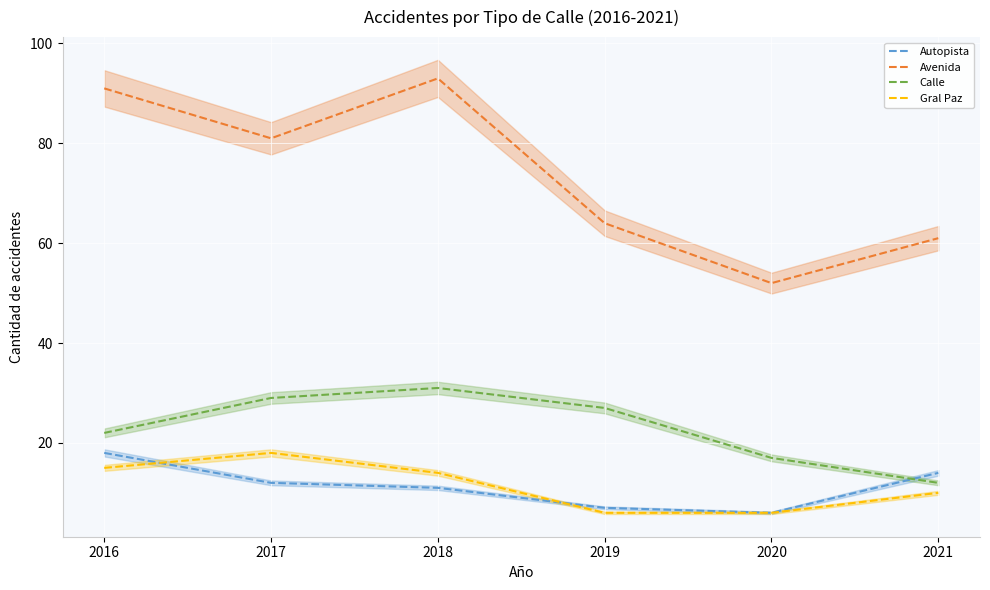

Reading left to right, list all the values displayed in this chart.

Autopista: 2016=18	2017=12	2018=11	2019=7	2020=6	2021=14
Avenida: 2016=91	2017=81	2018=93	2019=64	2020=52	2021=61
Calle: 2016=22	2017=29	2018=31	2019=27	2020=17	2021=12
Gral Paz: 2016=15	2017=18	2018=14	2019=6	2020=6	2021=10